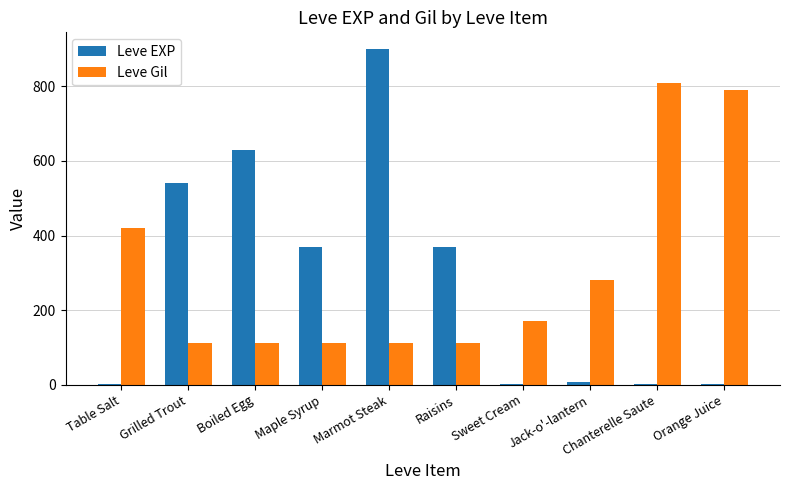

At which category is the sum across all series the highest?

Marmot Steak